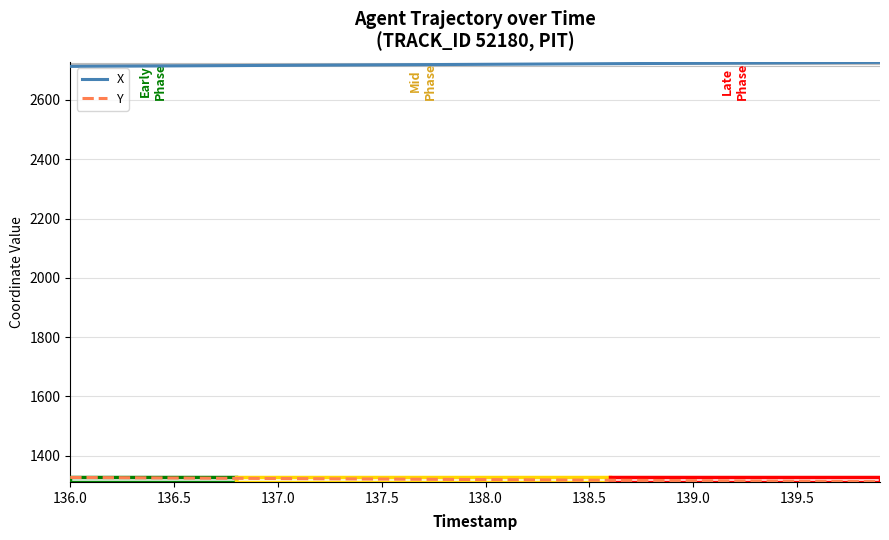

True or false: Y and X cross at least once.

False